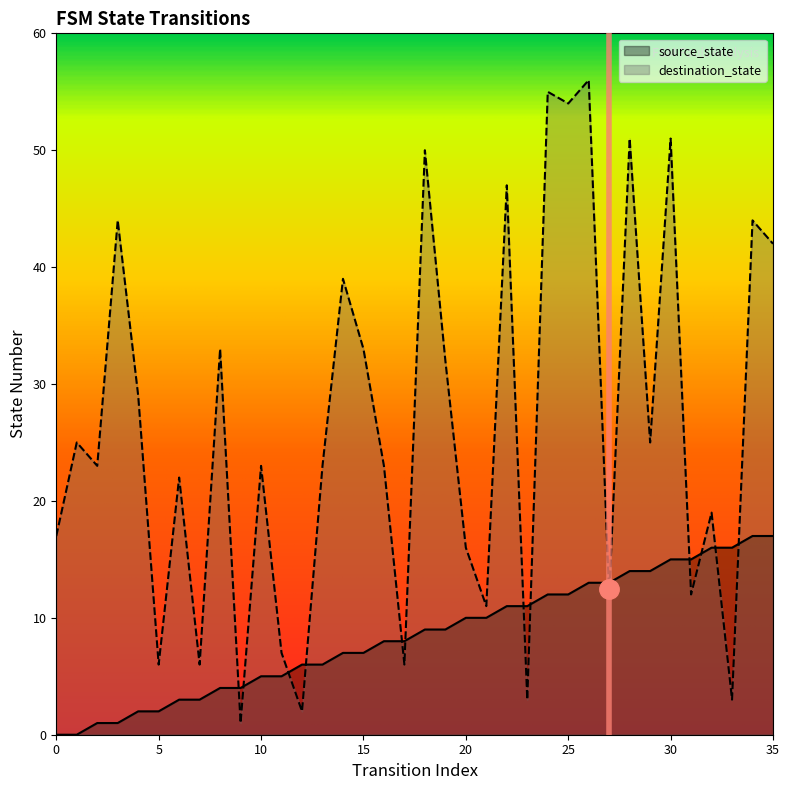

The destination_state series shows 28 at 32. True or false?

False